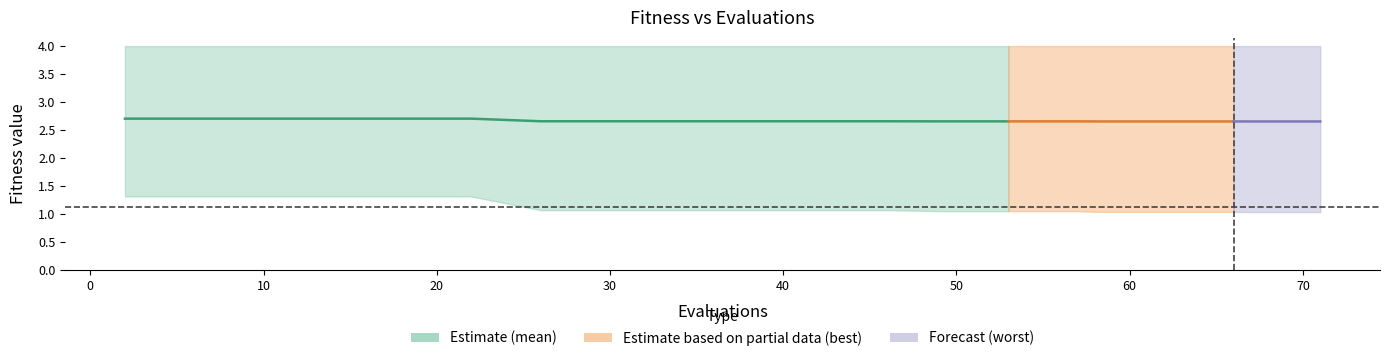

Is it true that best equals 0.6 at 10?

False